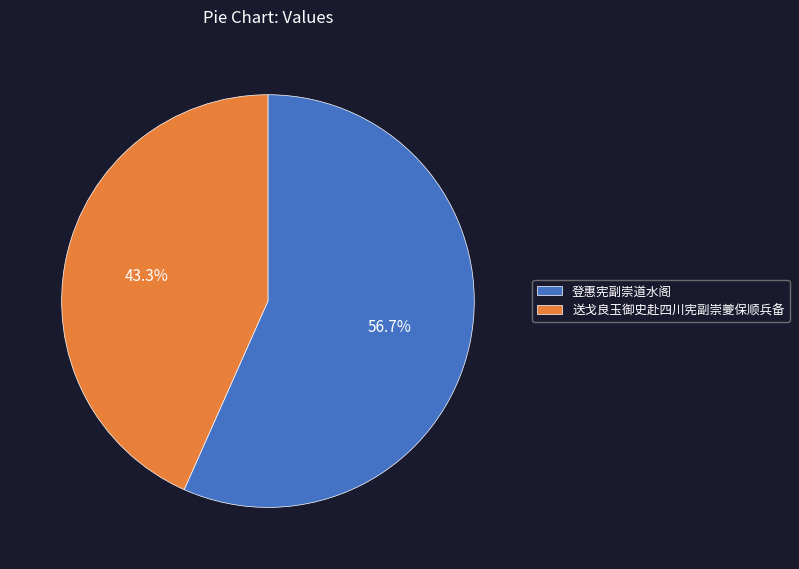

What is the total percentage of 登惠宪副崇道水阁 and 送戈良玉御史赴四川宪副崇夔保顺兵备?

100.0%